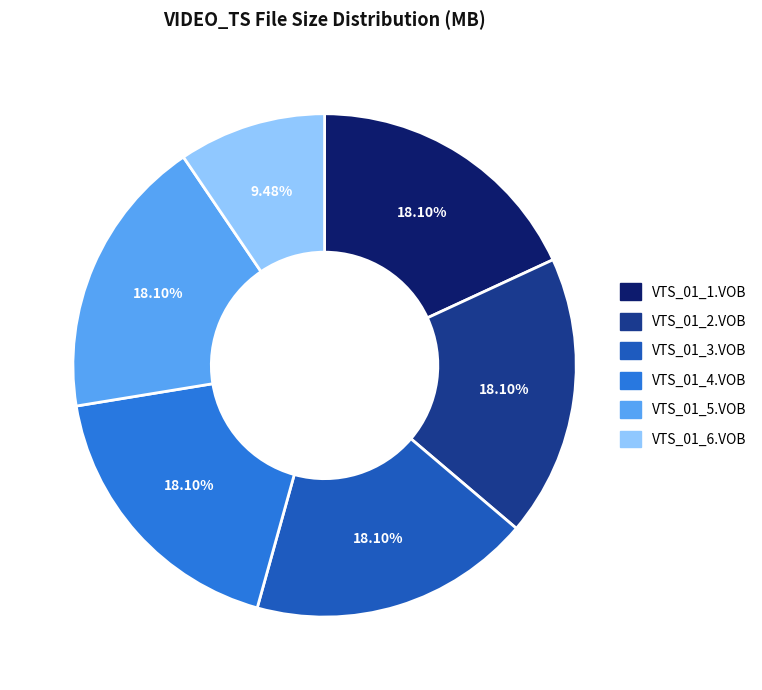

Is there a majority slice in this chart?

No